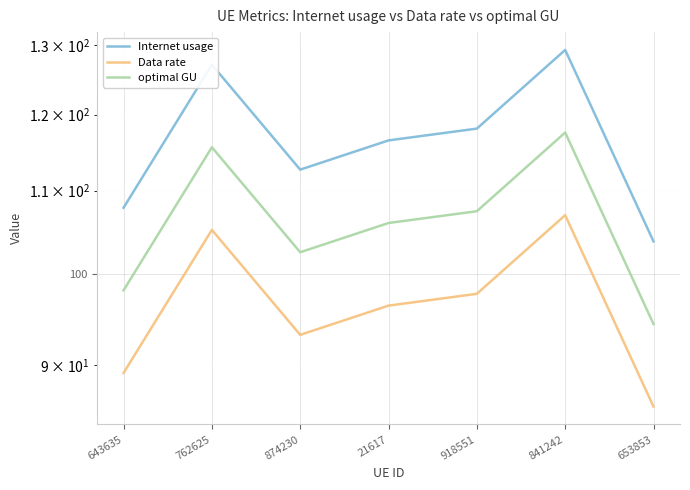

What is the total value across all series at 874230?

308.4